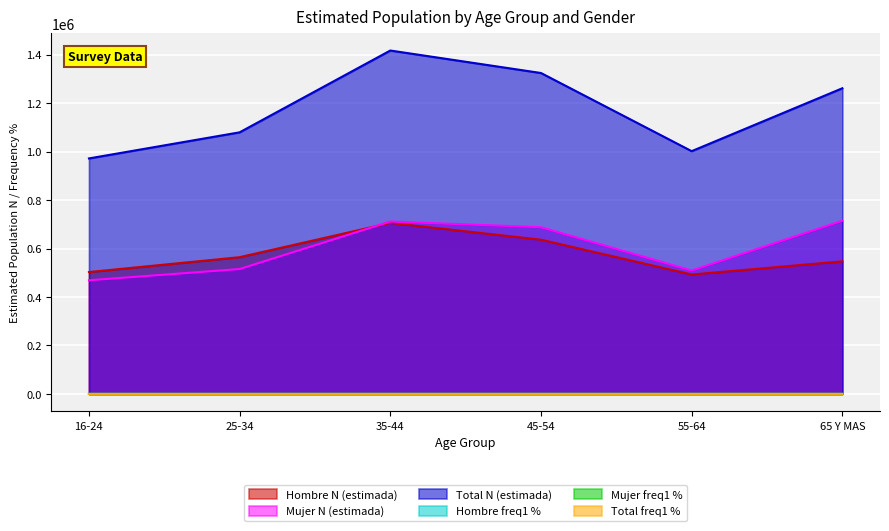

Reading right to left, list all the values displayed in this chart.

Hombre N (estimada): 65 Y MAS=547100.0	55-64=492776.0	45-54=636540.0	35-44=705784.0	25-34=564327.0	16-24=502973.0
Mujer N (estimada): 65 Y MAS=714523.0	55-64=509213.0	45-54=688040.0	35-44=711605.0	25-34=515396.0	16-24=469003.0
Total N (estimada): 65 Y MAS=1261623.0	55-64=1001990.0	45-54=1324581.0	35-44=1417388.0	25-34=1079724.0	16-24=971976.0
Hombre freq1 %: 65 Y MAS=56.2	55-64=54.1	45-54=48.7	35-44=45.7	25-34=42.1	16-24=35.8
Mujer freq1 %: 65 Y MAS=57.3	55-64=41.0	45-54=35.6	35-44=37.7	25-34=32.3	16-24=30.0
Total freq1 %: 65 Y MAS=56.8	55-64=47.5	45-54=41.9	35-44=41.7	25-34=37.4	16-24=33.0